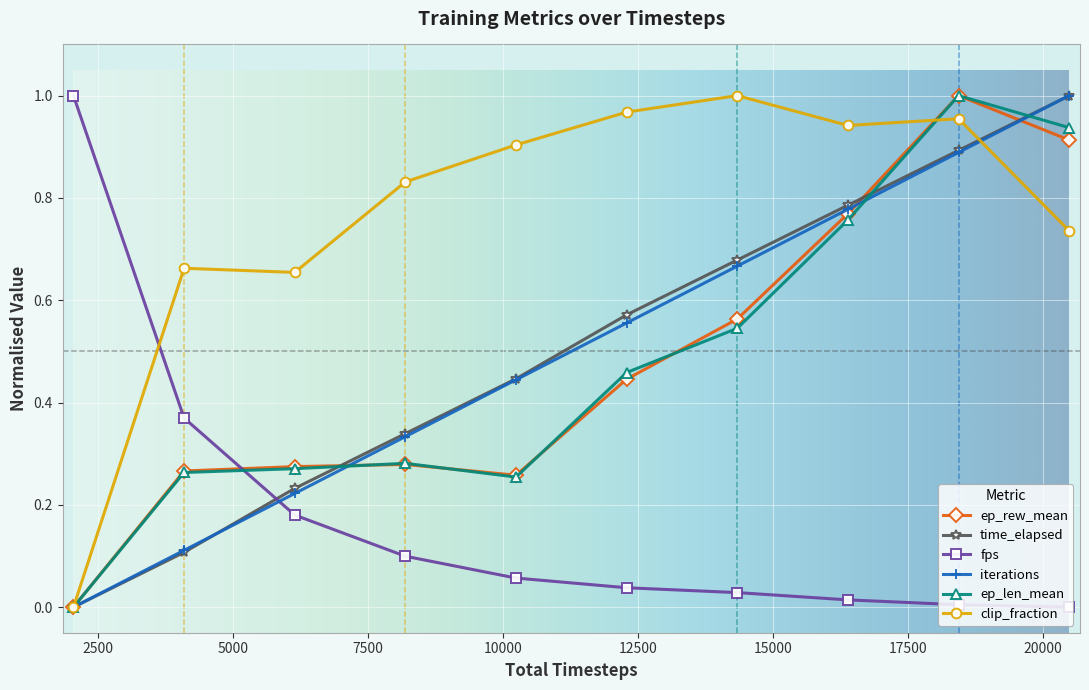

True or false: time_elapsed has more than 2 interior local peaks.

False